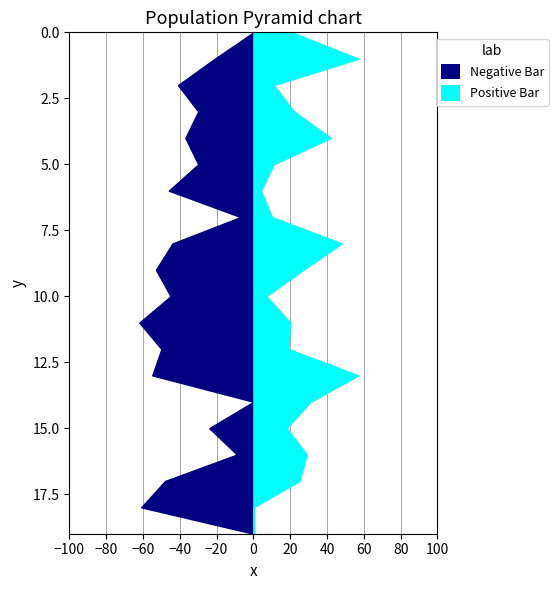

Reading left to right, list all the values displayed in this chart.

Negative Bar: 0	21	41	30	37	30	46	7	44	53	45	62	50	55	0	24	9	48	61	0
Positive Bar: 21	57	11	22	42	11	4	10	48	27	7	20	19	57	31	18	29	25	0	0